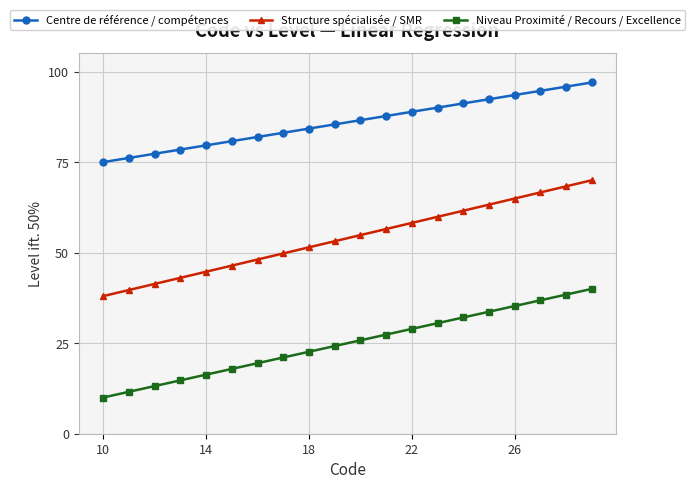

What is the difference between the maximum and second lowest values in the Niveau Proximité / Recours / Excellence series?

28.4